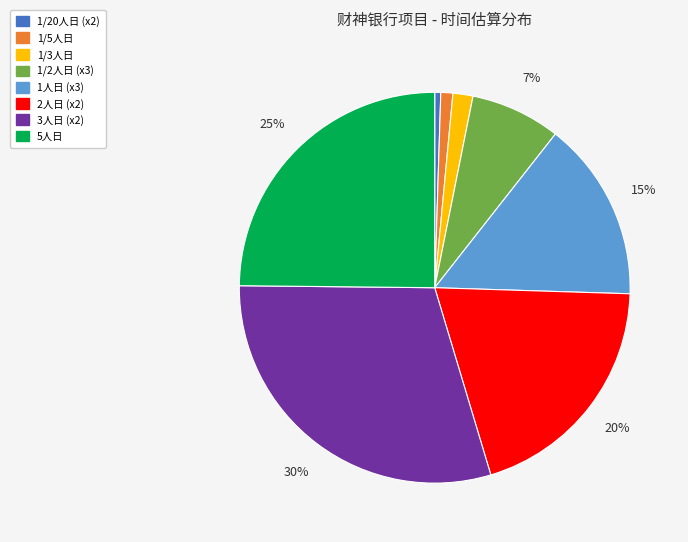

Is there any slice that represents more than half of the pie?

No